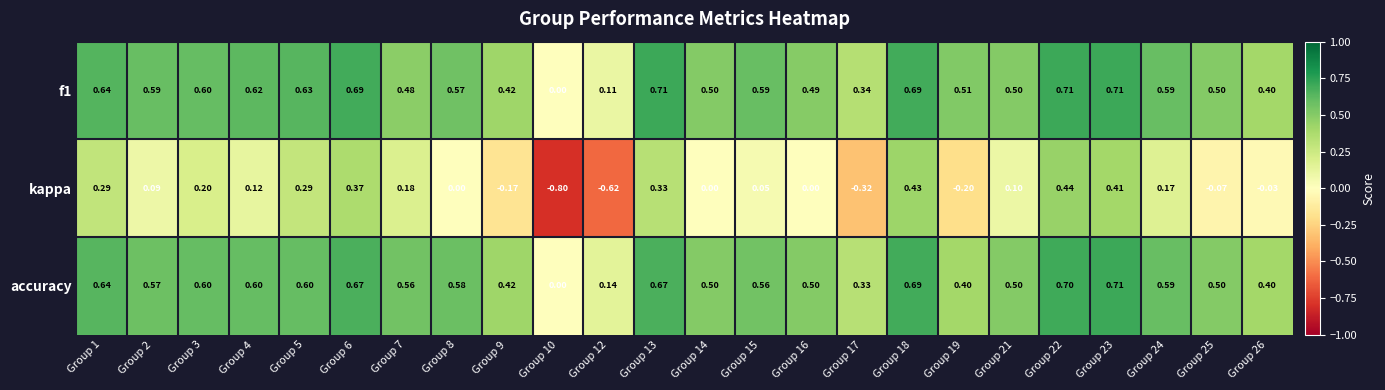

Which series changed the most between Group 9 and Group 14?

kappa